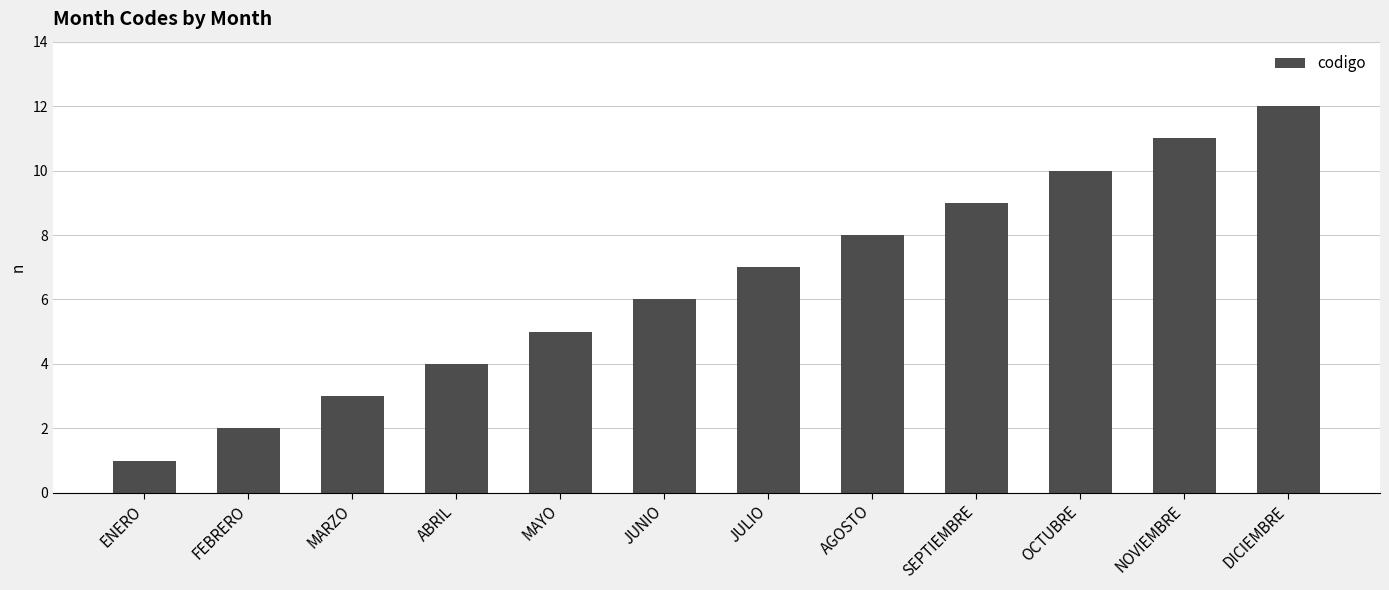

Are the bars grouped side by side (vs. stacked)?

No